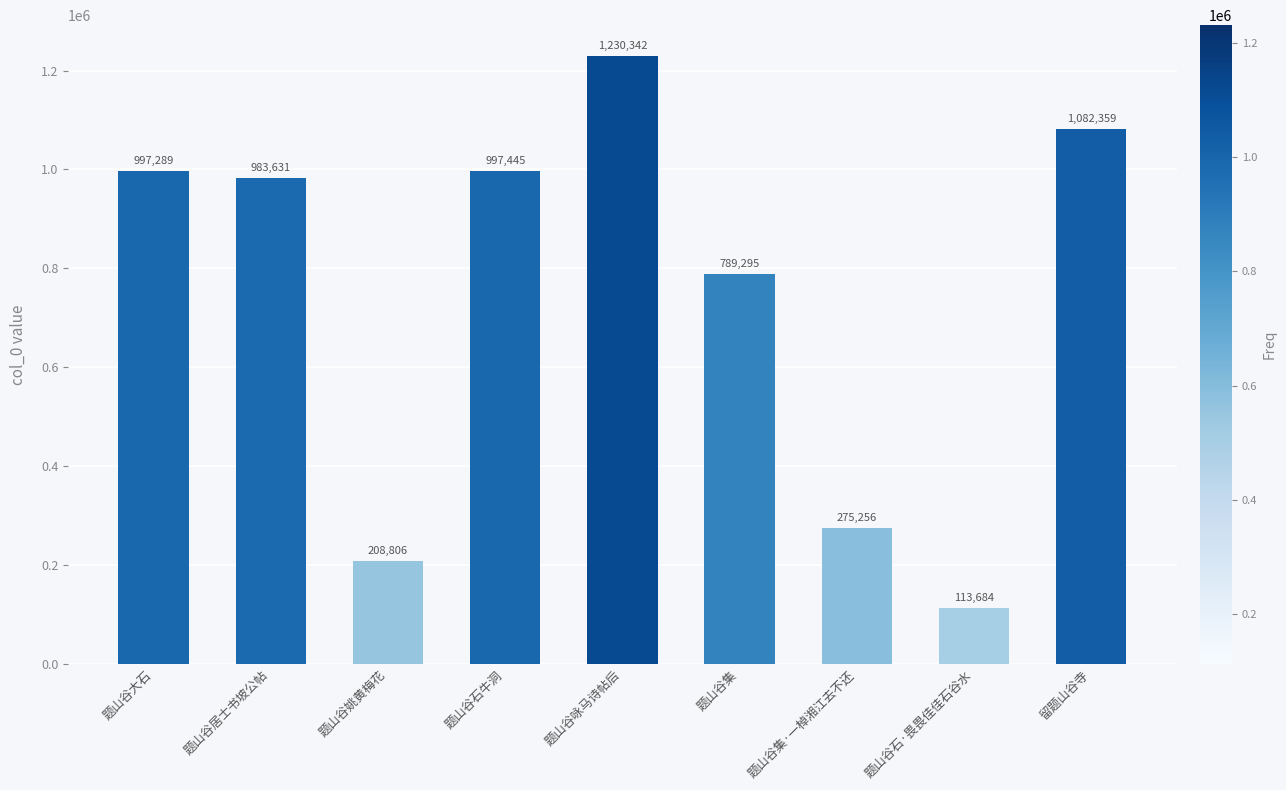

The value at 题山谷集 is 1040265. True or false?

False